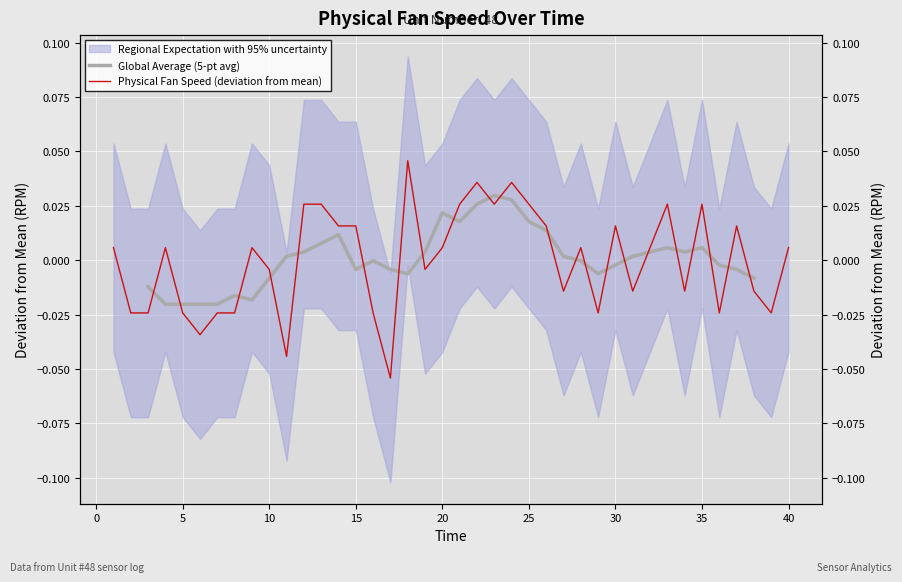

Is this an area chart (filled region under the line)?

No